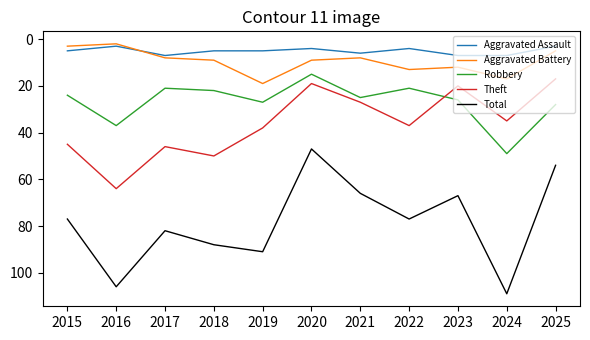

The value of Robbery at 2016 is 63. True or false?

False